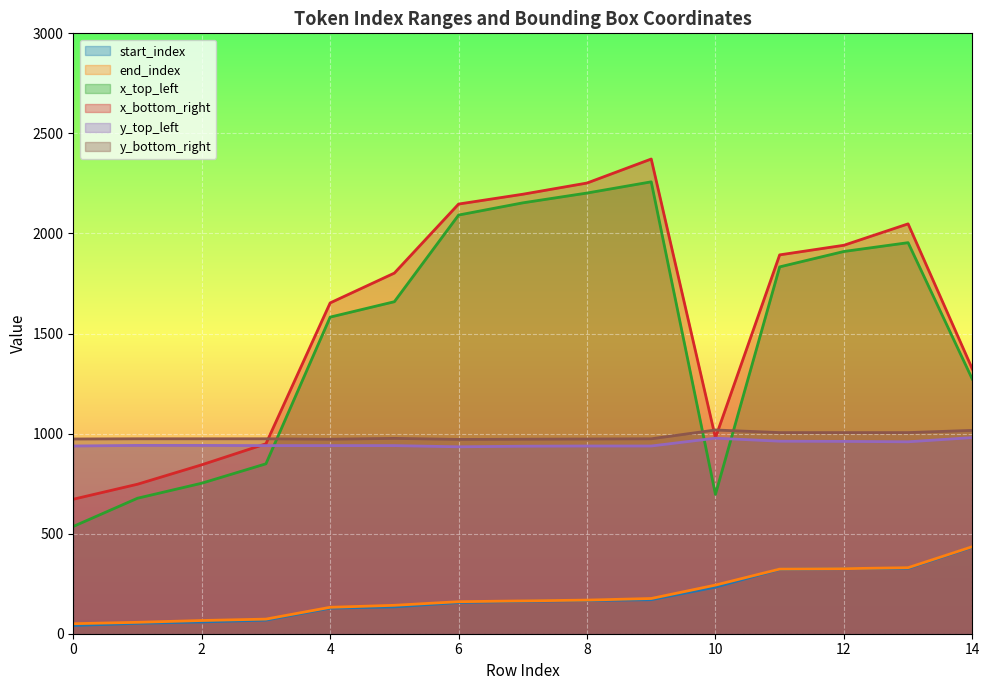

How many lines are shown in the chart?

6